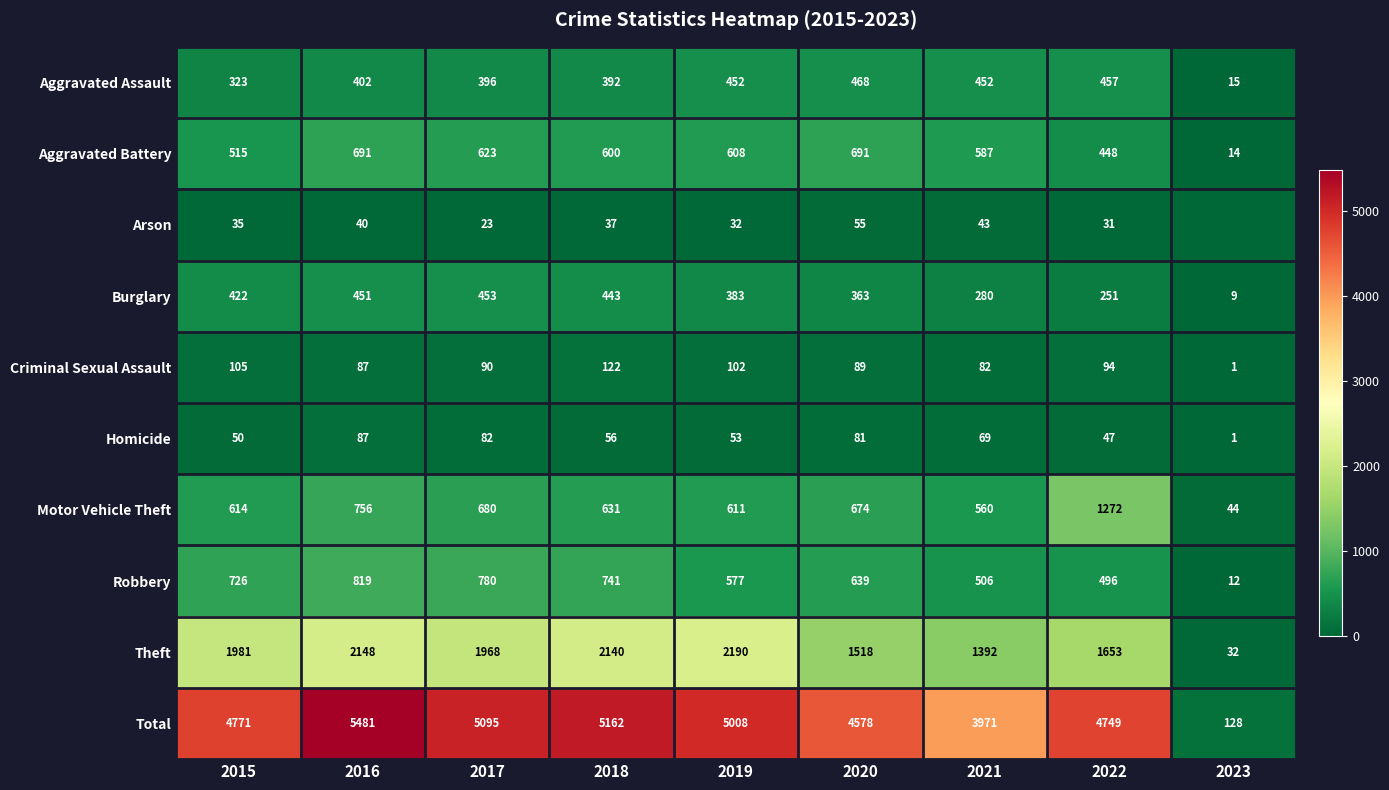

What is the difference between the maximum and minimum values in the Burglary series?

444